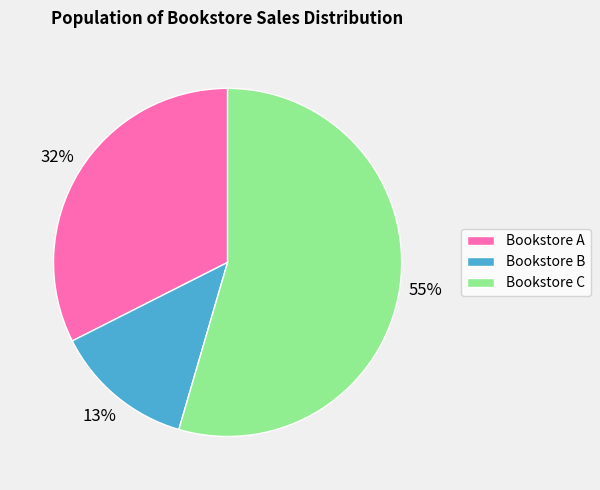

To the nearest percent, what is the average slice percentage?

33%